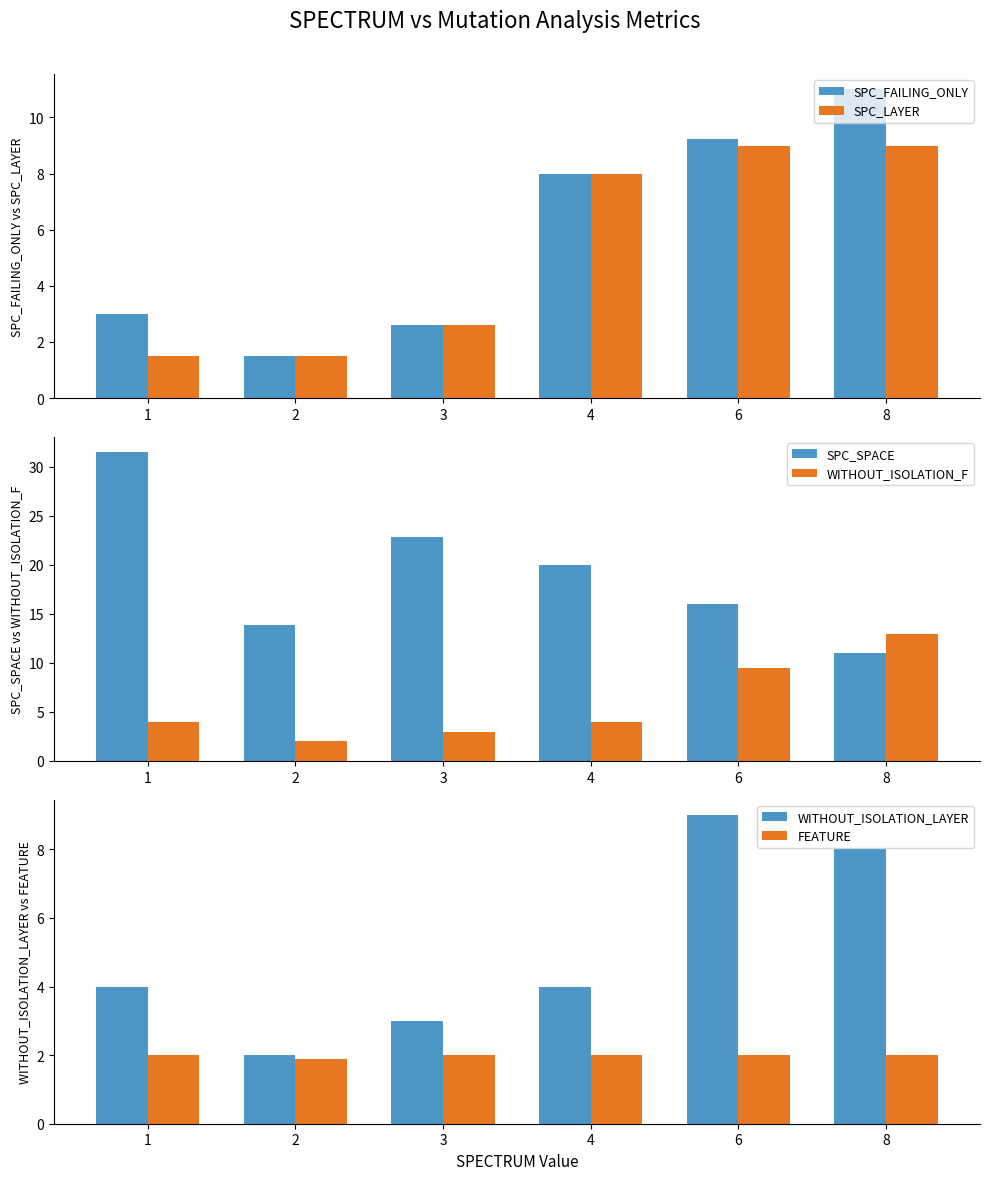

What is the difference between the SPC_SPACE values at 3 and 8?

11.8